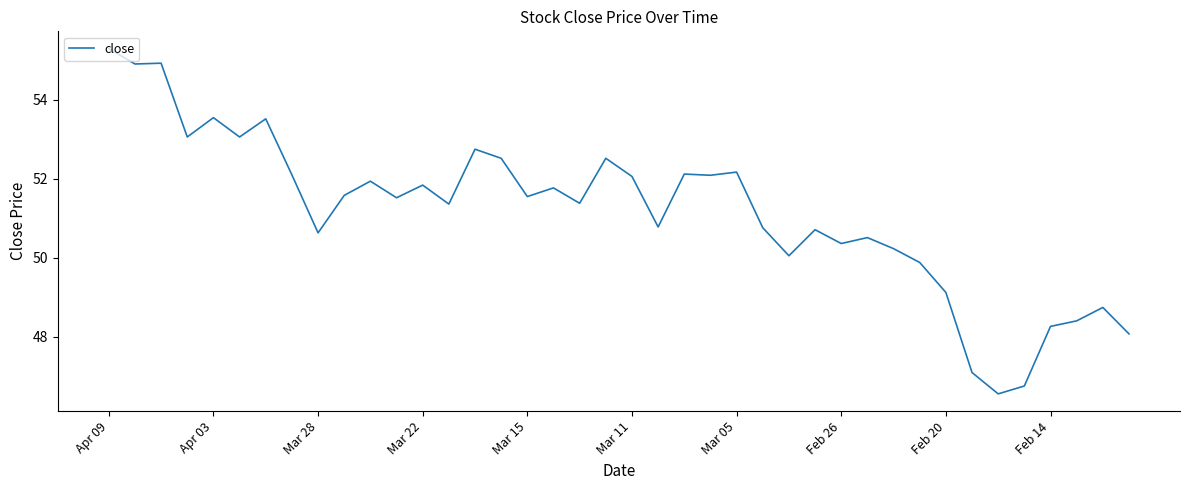

What is the difference between the second highest and second lowest values?

8.2